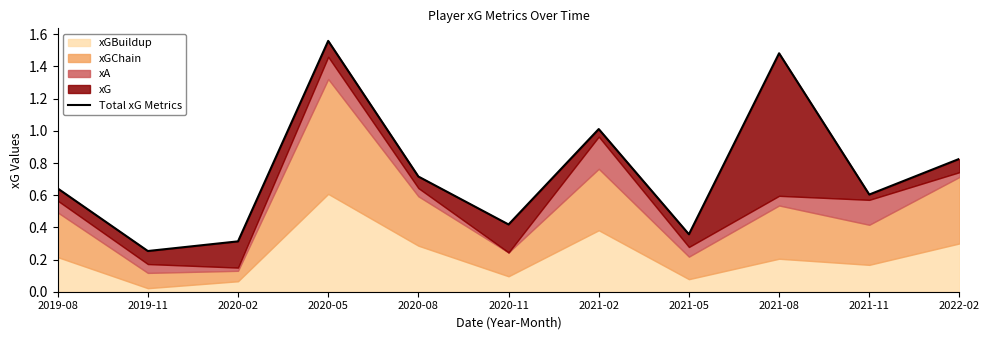

What is the ratio of the value at 2019-11 to the value at 2021-02?

0.3